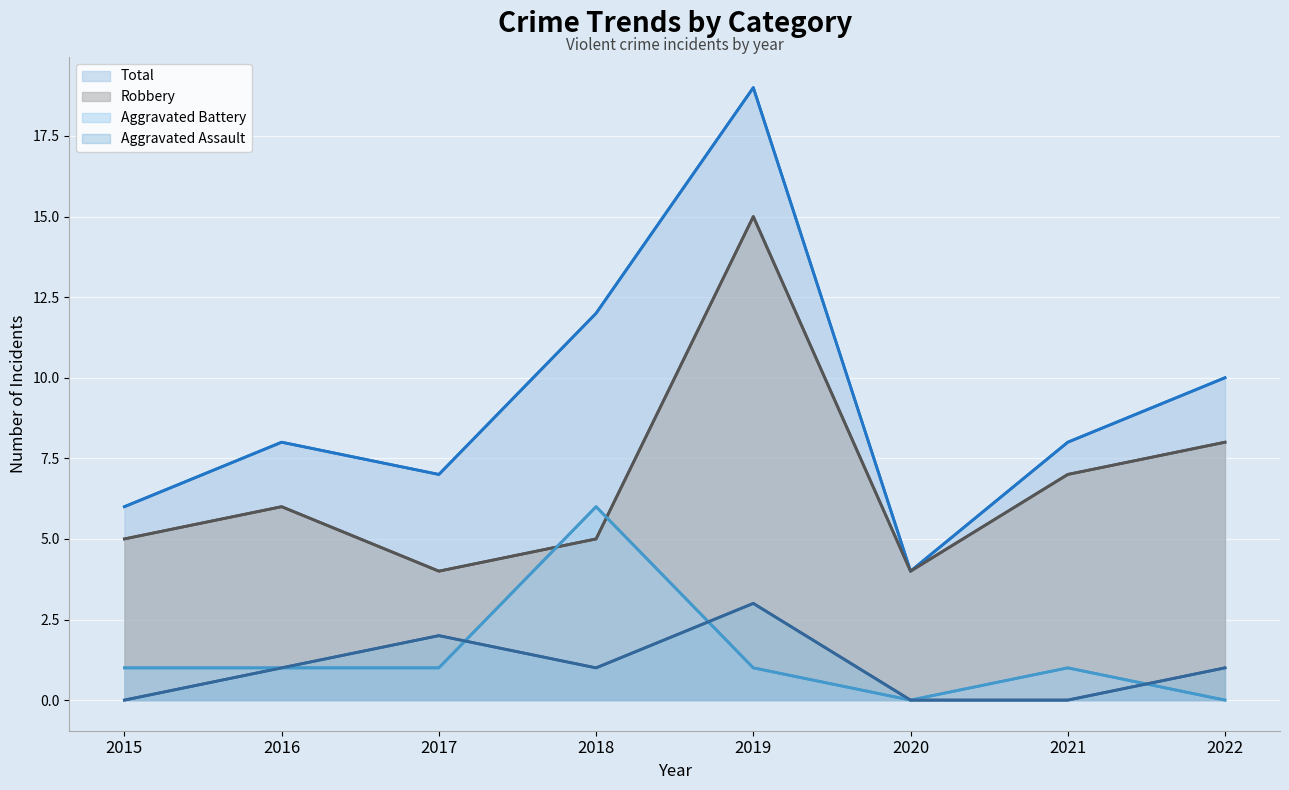

At 2017, list the series in order from largest to smallest.

Total (line), Robbery (line), Aggravated Assault (line), Aggravated Battery (line)